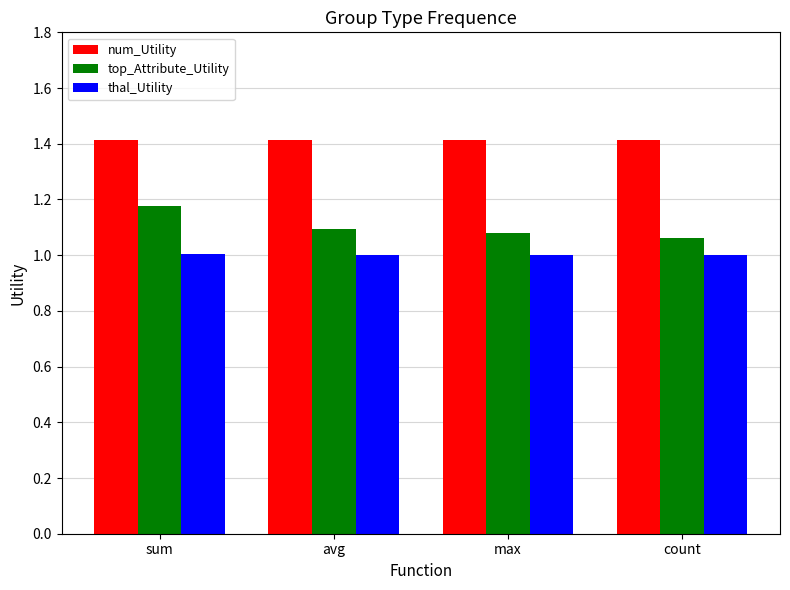

List the series in order of their overall mean, highest first.

num_Utility, top_Attribute_Utility, thal_Utility